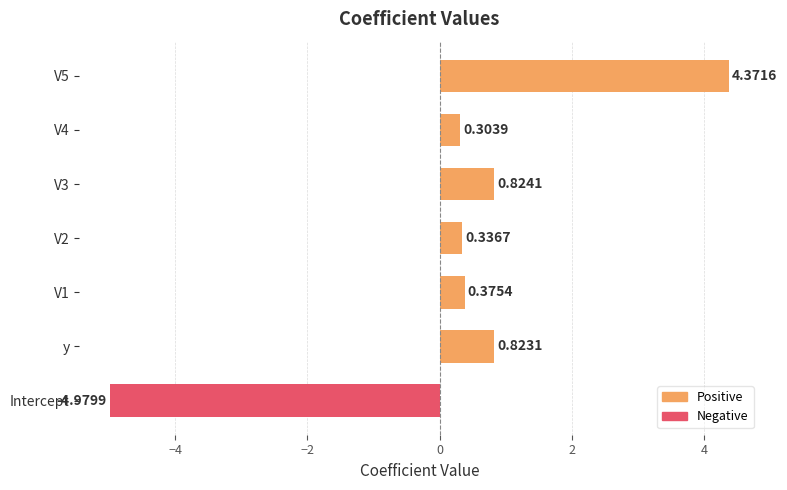

Which has a higher value, V5 or Intercept?

V5